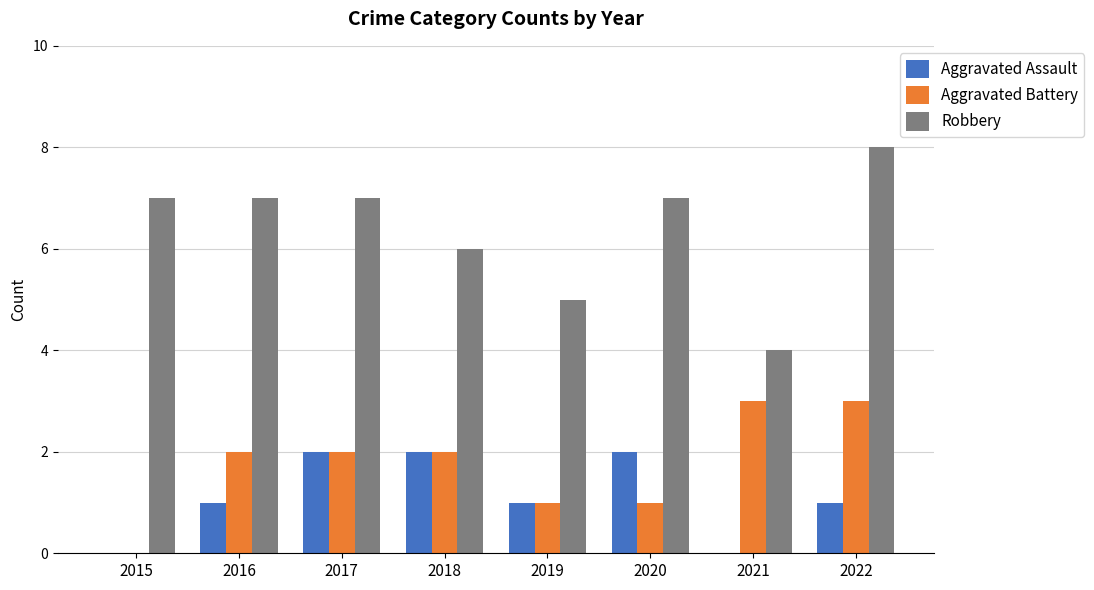

Reading left to right, transcribe all the data shown in this chart.

Aggravated Assault: 0	1	2	2	1	2	0	1
Aggravated Battery: 0	2	2	2	1	1	3	3
Robbery: 7	7	7	6	5	7	4	8